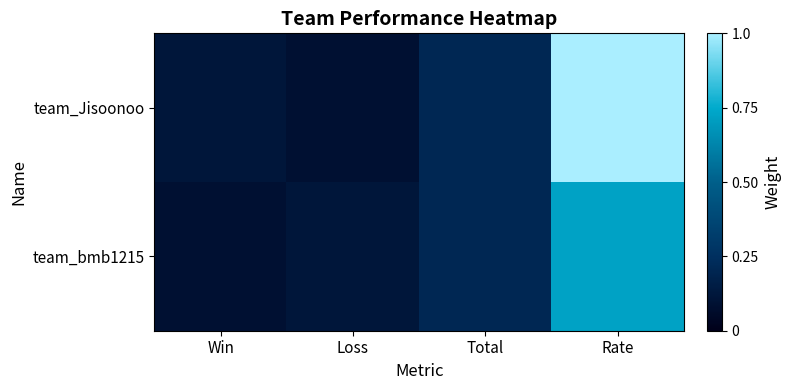

What is the total value across all series at Win?

0.2